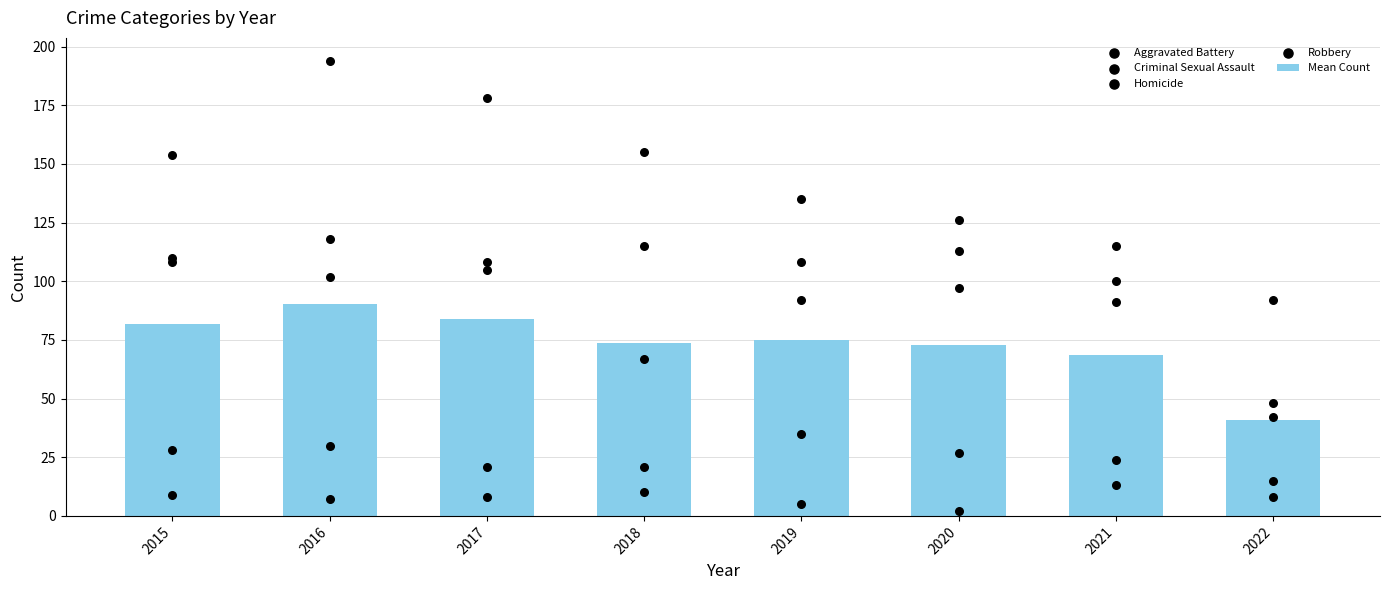

Which category has the lowest value in the Mean Count series?

2022